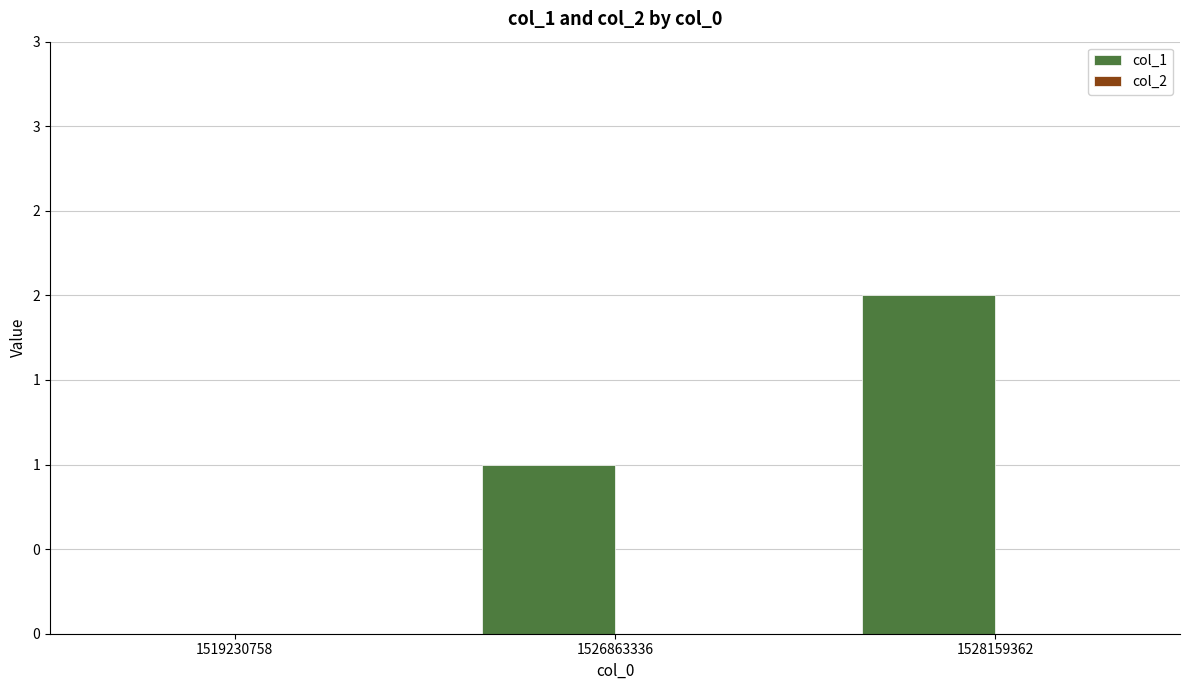

Between 1526863336 and 1528159362, which is larger?

1528159362